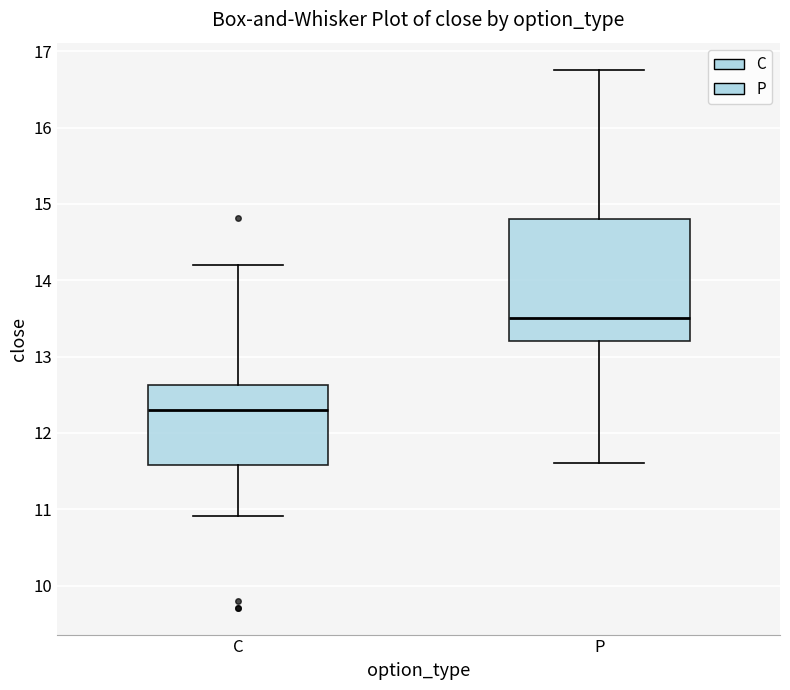

Where does the upper whisker of the box for C end on the y-axis? The values are not printed on the chart, so give them approximately, as read against the axis.

14.2